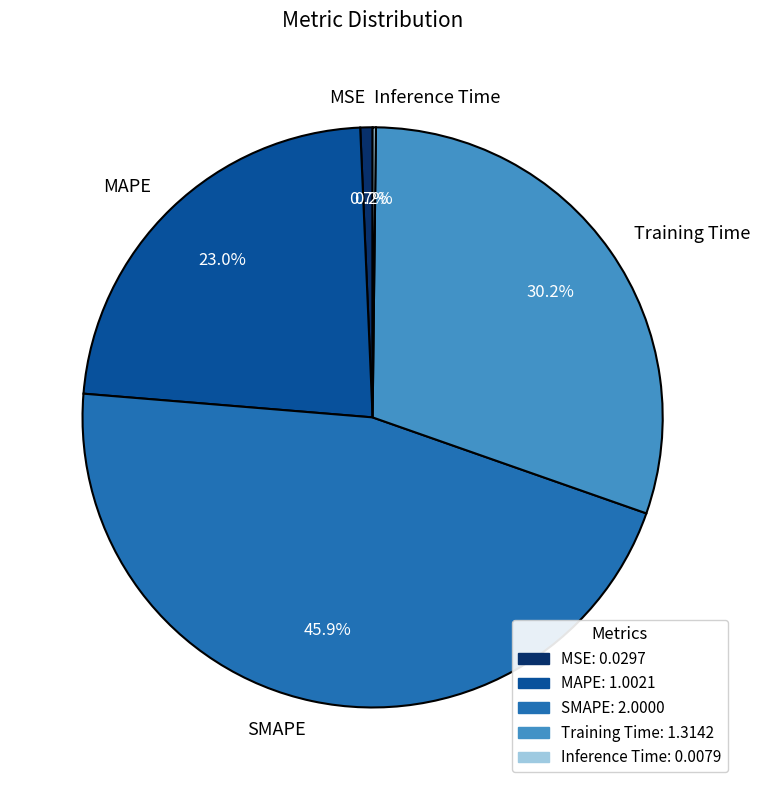

The MAPE slice represents 36% of the pie. True or false?

False